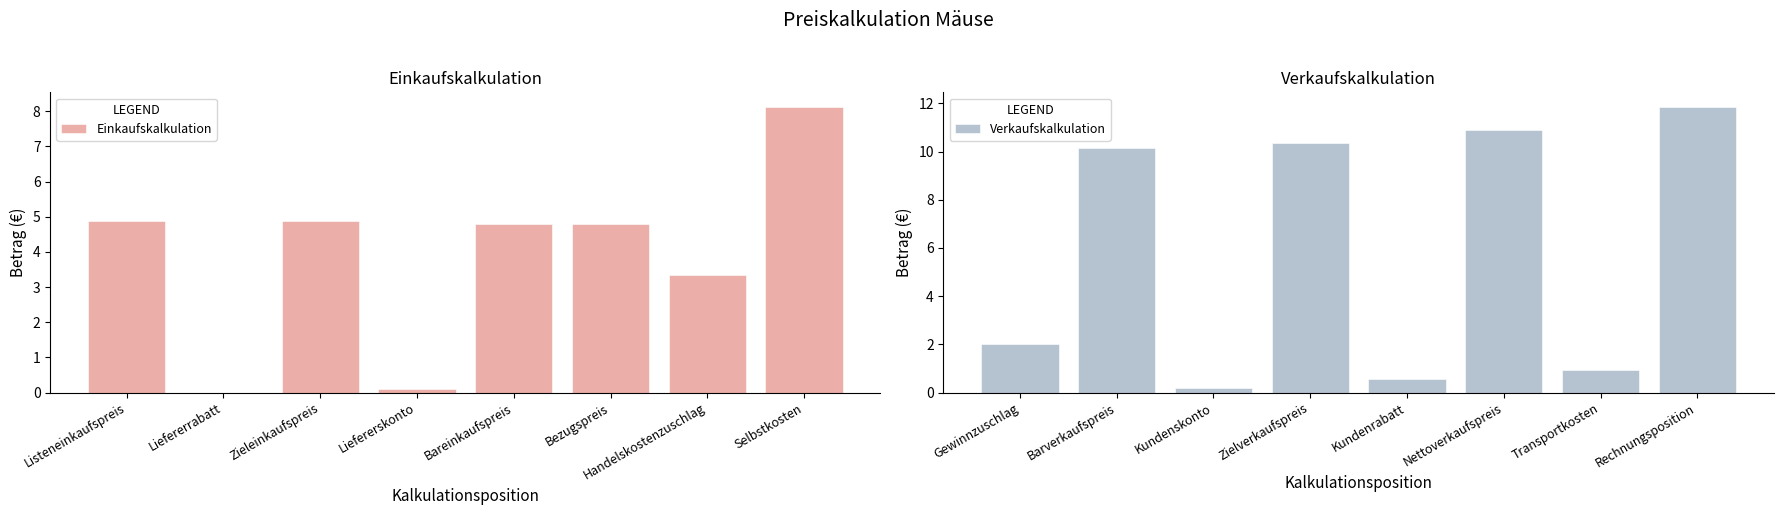

What is the sum of all Einkaufskalkulation values?

30.9